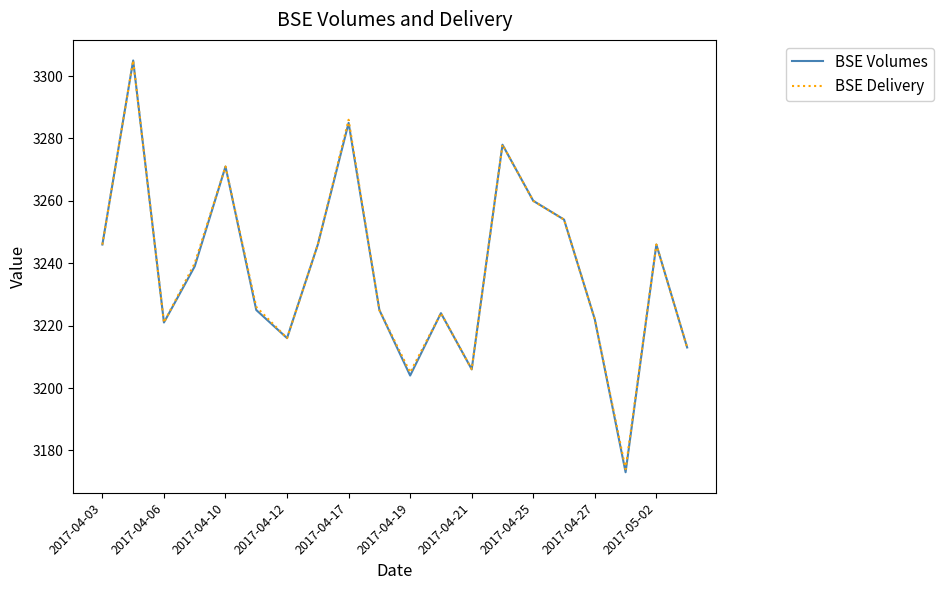

Which series has the largest range (max minus min)?

BSE Volumes